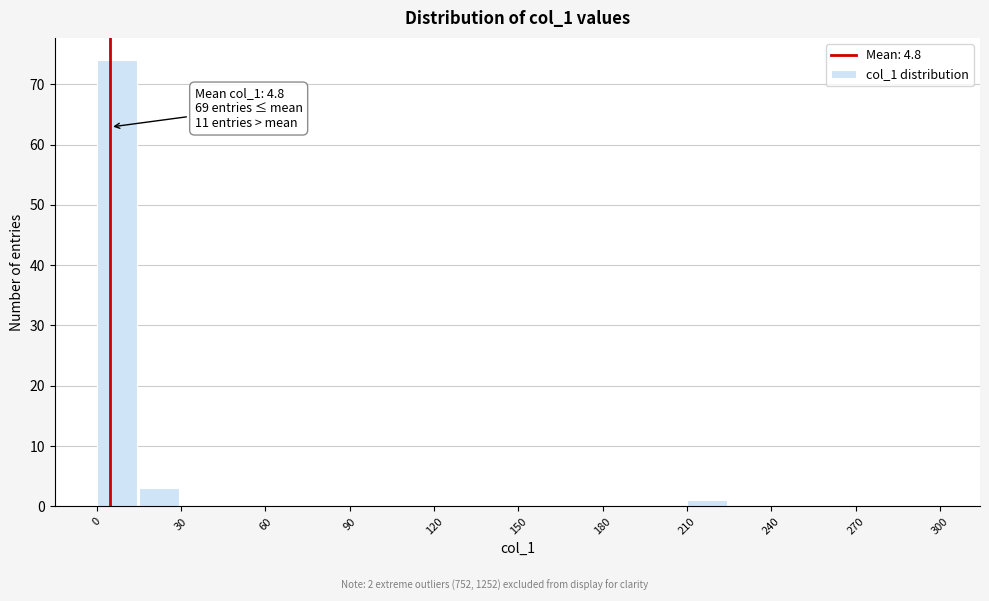

Read against the x-axis, roughly where is the centre of the tallest bar?

5